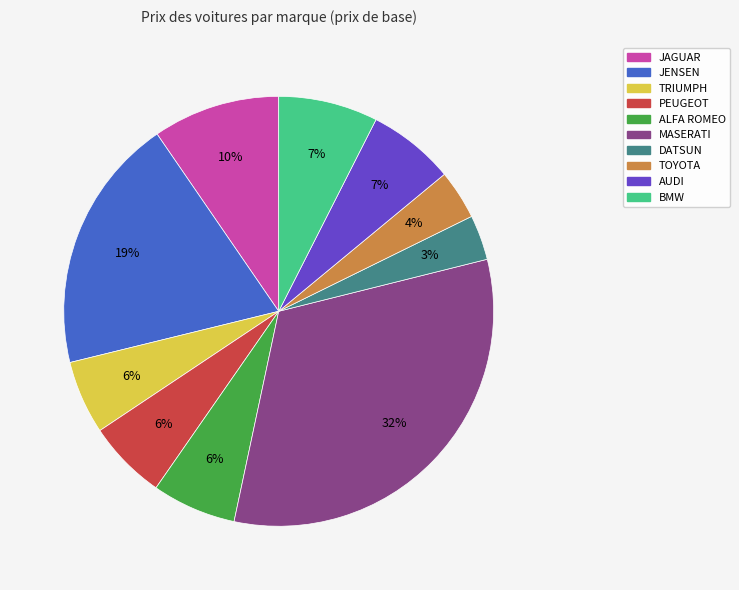

To the nearest percent, what is the average slice percentage?

10%